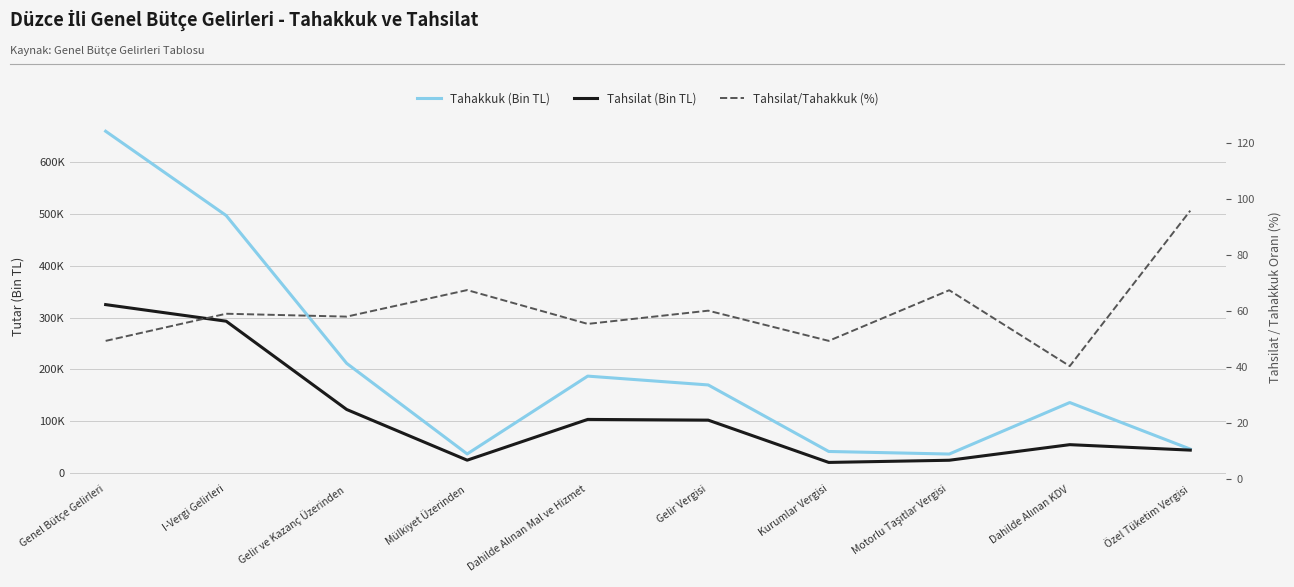

Which series changed the most between I-Vergi Gelirleri and Gelir ve Kazanç Üzerinden?

Tahakkuk (Bin TL)